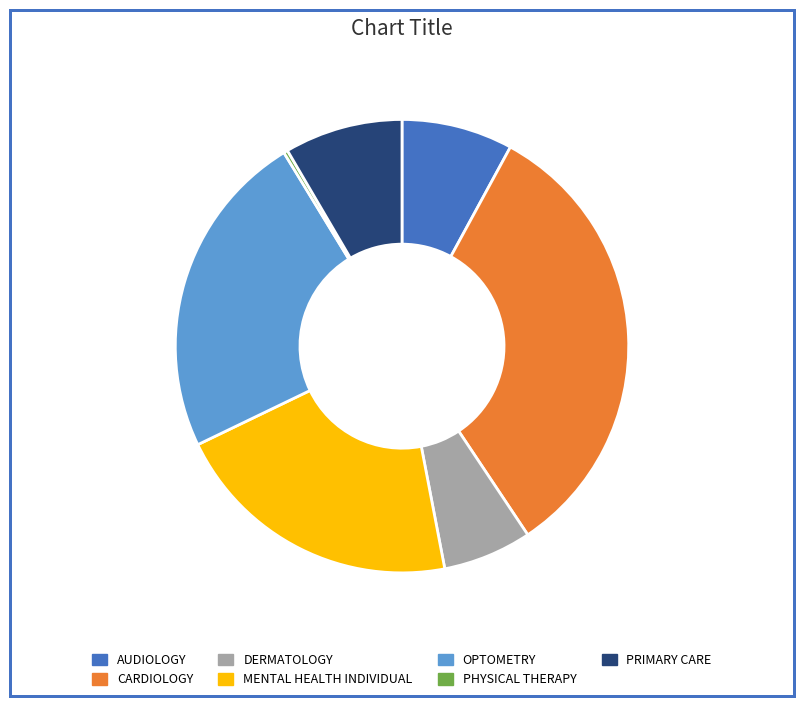

Which slice is the largest?

CARDIOLOGY